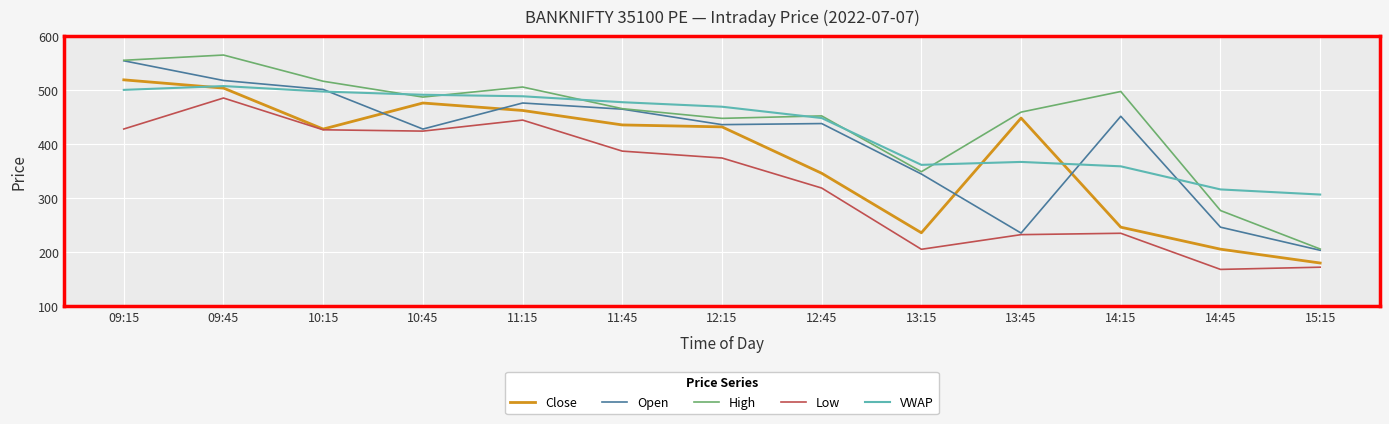

In High, how many points are higher than both neighbors (excluding endpoints)?

4